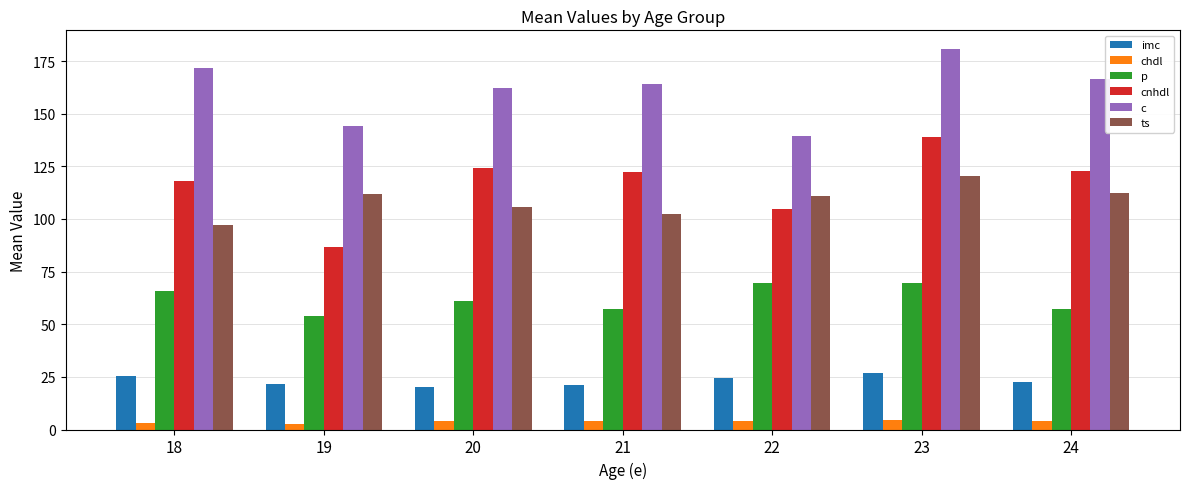

How many groups of bars are there?

7